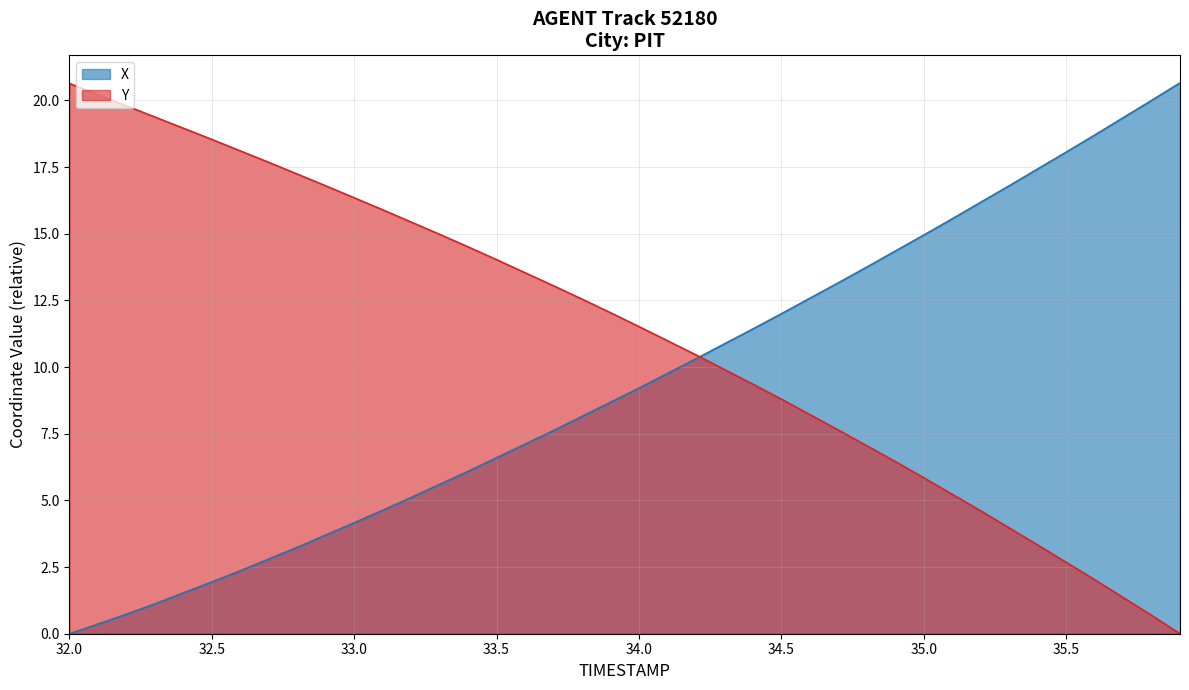

How many times do X and Y cross each other?

1